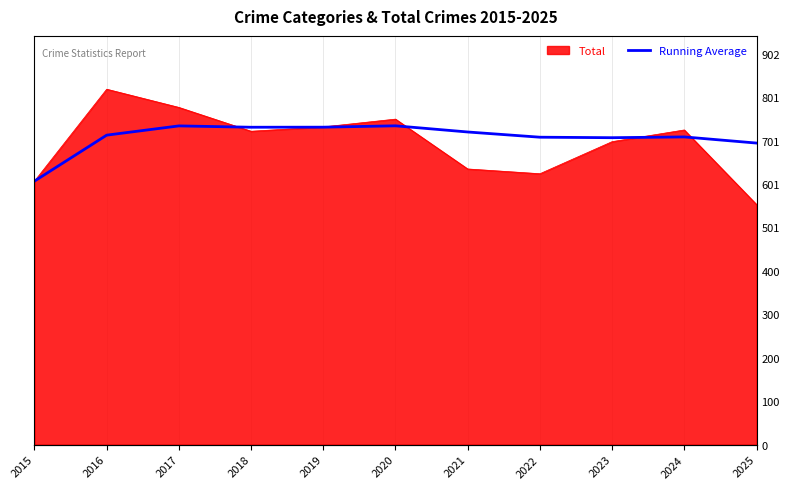

What is the value of the 5th point from the left?

732.4